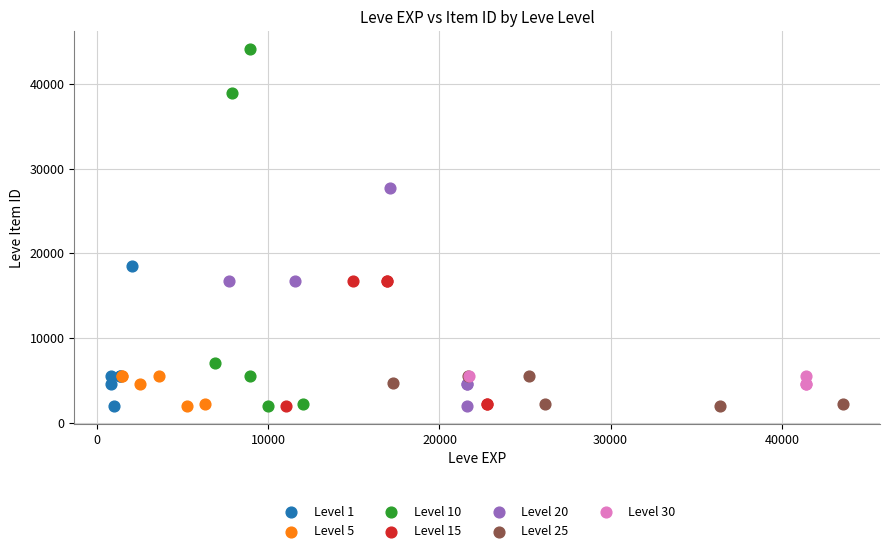

Which series has the largest Y range (max minus min)?

Level 10